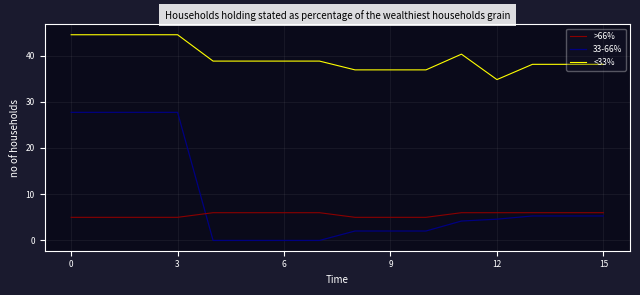

Reading left to right, extract all data points from this chart.

<33%: 44.5	44.5	44.5	44.5	38.8	38.8	38.8	38.8	36.9	36.9	36.9	40.3	34.8	38.1	38.1	38.1
33-66%: 27.7	27.7	27.7	27.7	0.0	0.0	0.0	0.0	2.0	2.0	2.0	4.2	4.6	5.3	5.3	5.3
>66%: 5.0	5.0	5.0	5.0	6.0	6.0	6.0	6.0	5.0	5.0	5.0	6.0	6.0	6.0	6.0	6.0